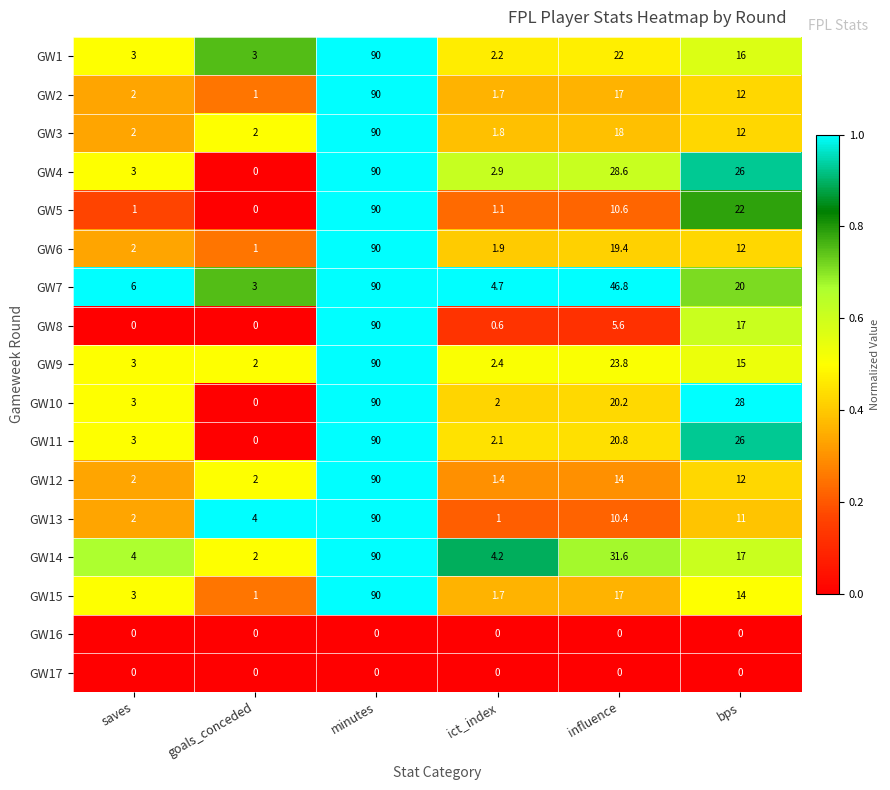

Which label corresponds to the largest value in the chart?

minutes